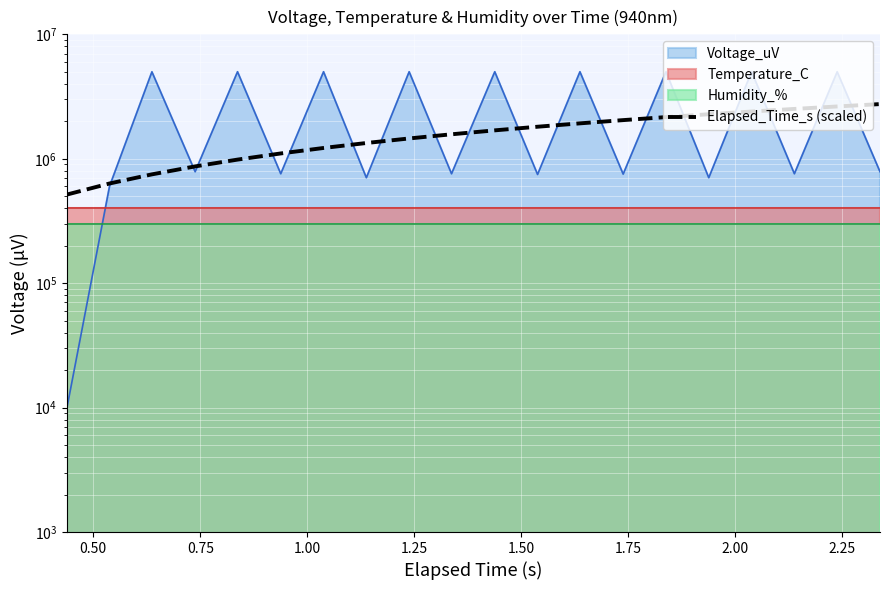

Reading left to right, extract all data points from this chart.

515183.9	632805.8	749251.5	868049.6	984495.3	1103293.4	1220915.3	1338537.2	1456159.1	1572604.8	1691402.9	1809024.8	1925470.5	2044268.6	2161890.5	2279512.4	2397134.3	2514756.2	2632378.1	2750000.0